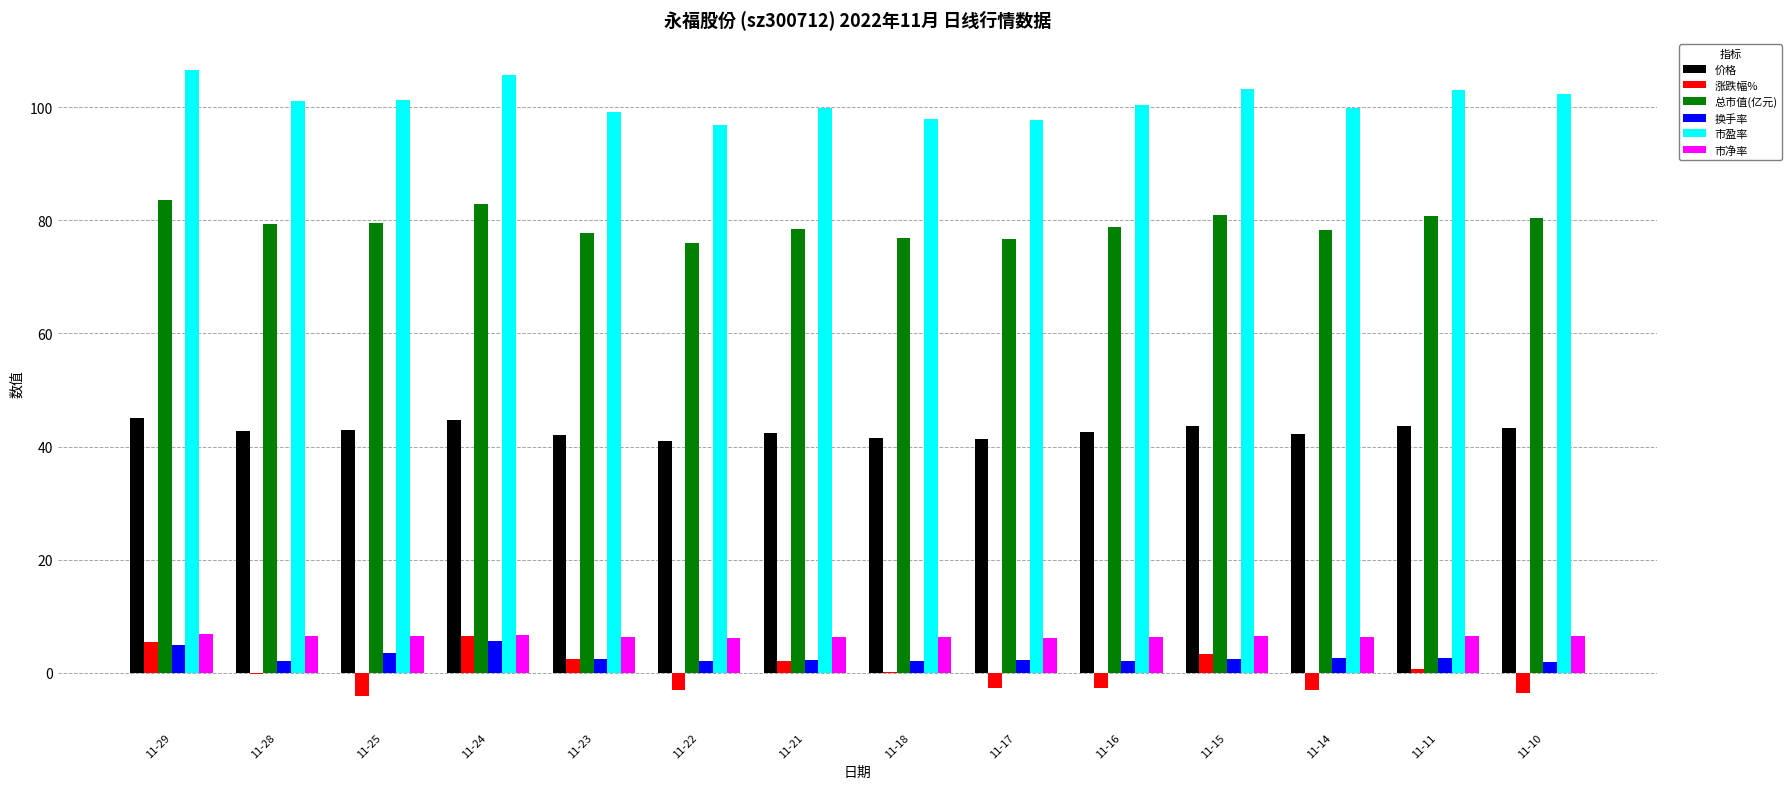

What is the highest value of the 总市值(亿元) series?

83.6